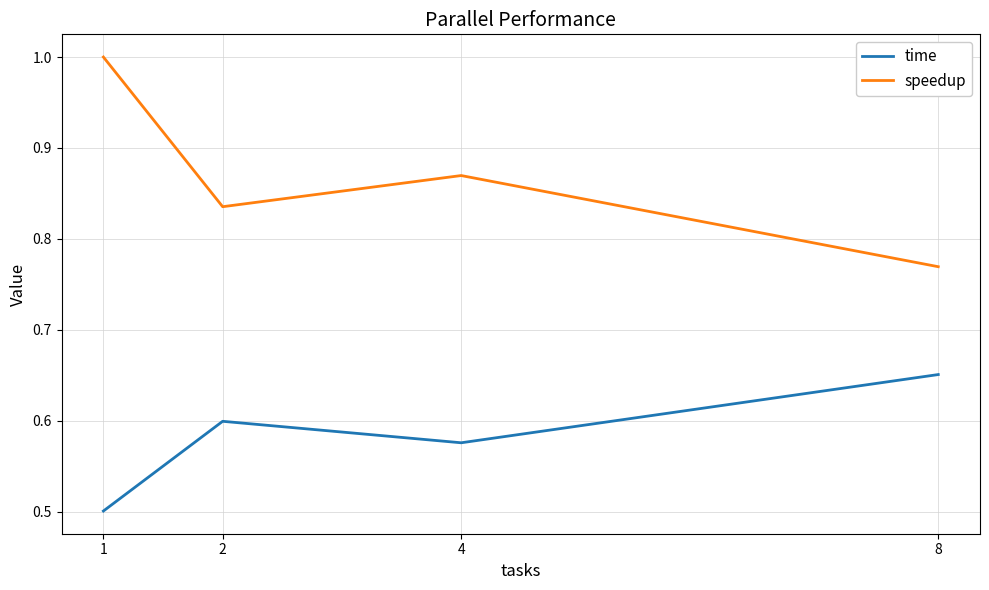

Is it true that time equals 0.9 at 8?

False